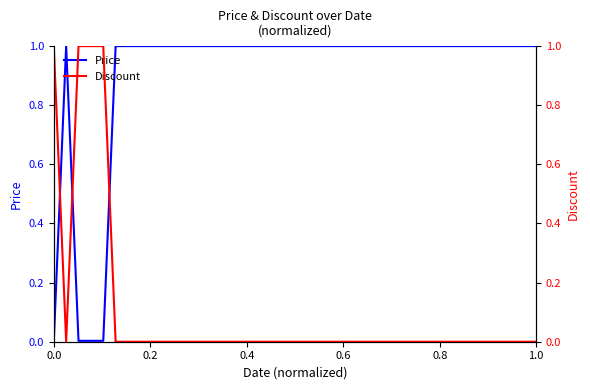

What is the value of the Price point at the 27th from the left?

1.0